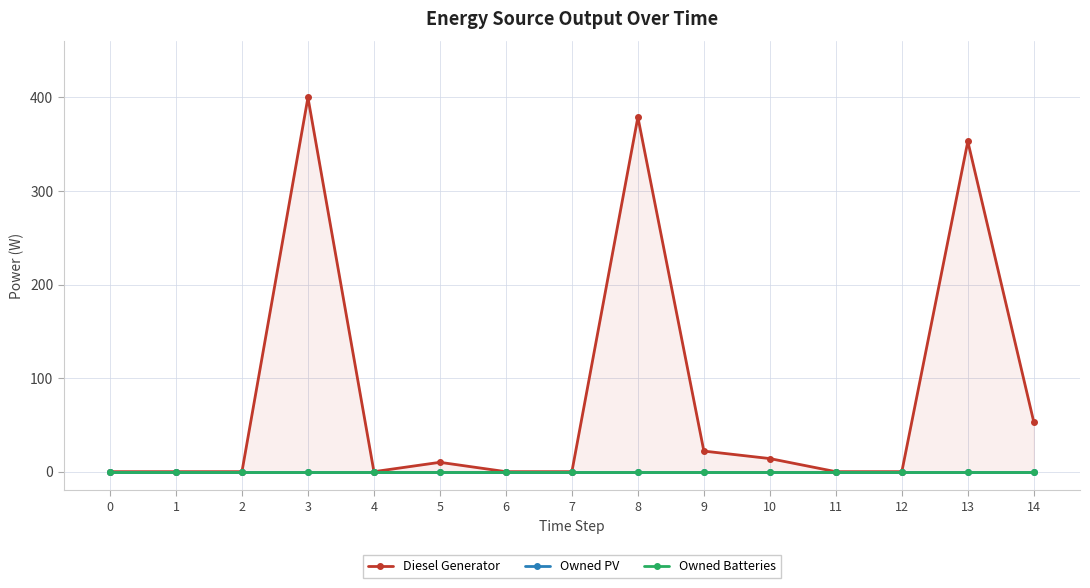

True or false: Owned Batteries has more than 0 interior local peaks.

False